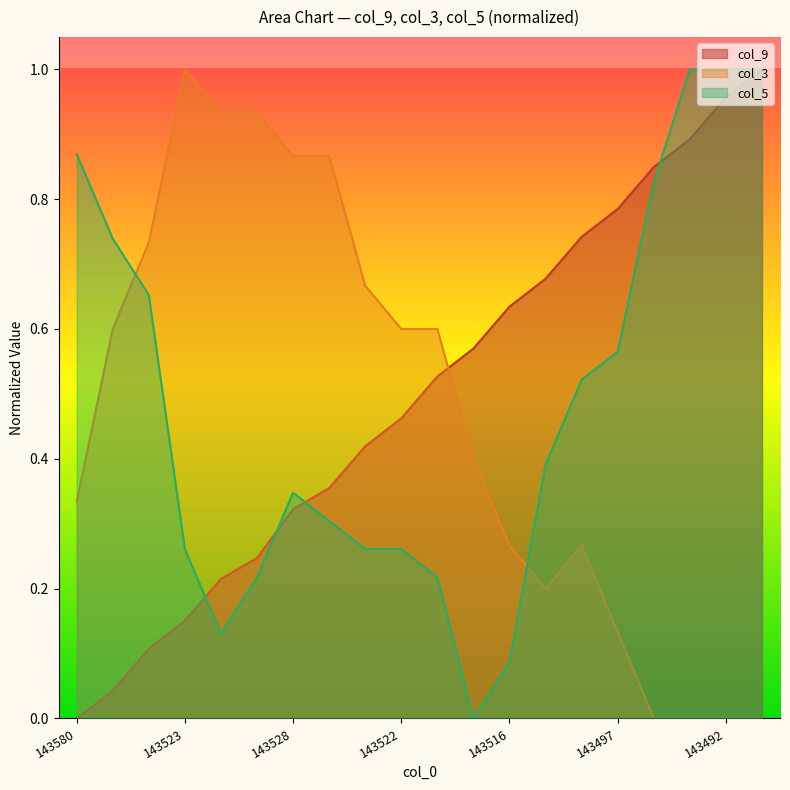

True or false: col_5 and col_3 cross at least once.

True